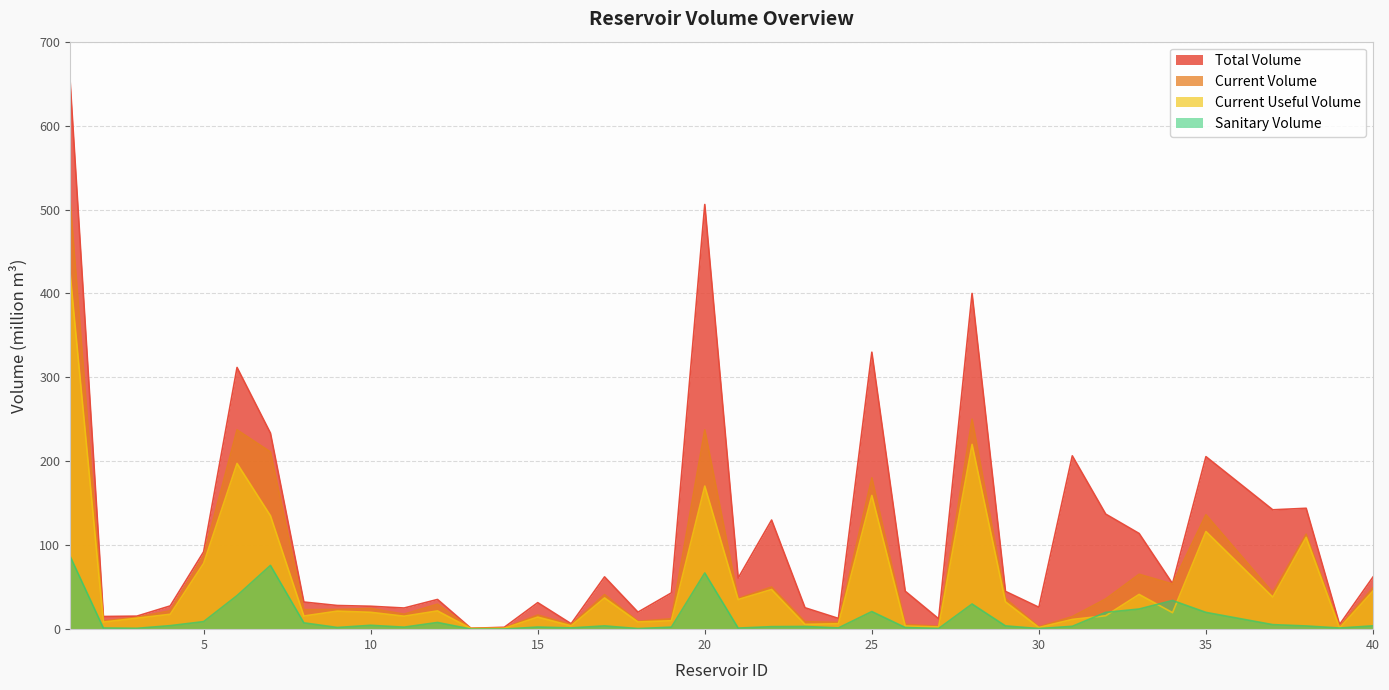

Rank the categories by current_useful_volume value from highest to lowest.

1, 28, 6, 20, 25, 7, 35, 38, 5, 22, 40, 33, 37, 17, 21, 29, 12, 9, 10, 34, 4, 32, 8, 11, 15, 3, 31, 19, 18, 2, 24, 23, 16, 26, 27, 30, 39, 14, 13